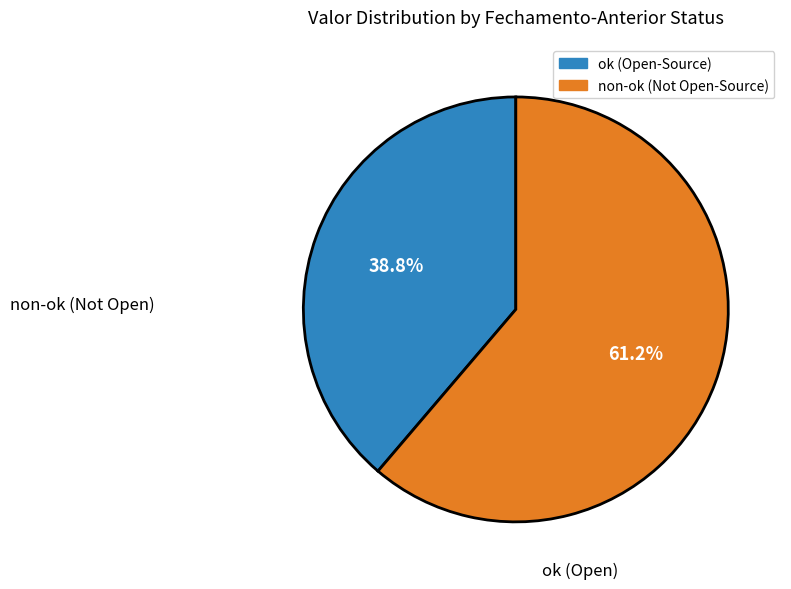

Combined, what portion of the pie is ok and non-ok?

100.0%